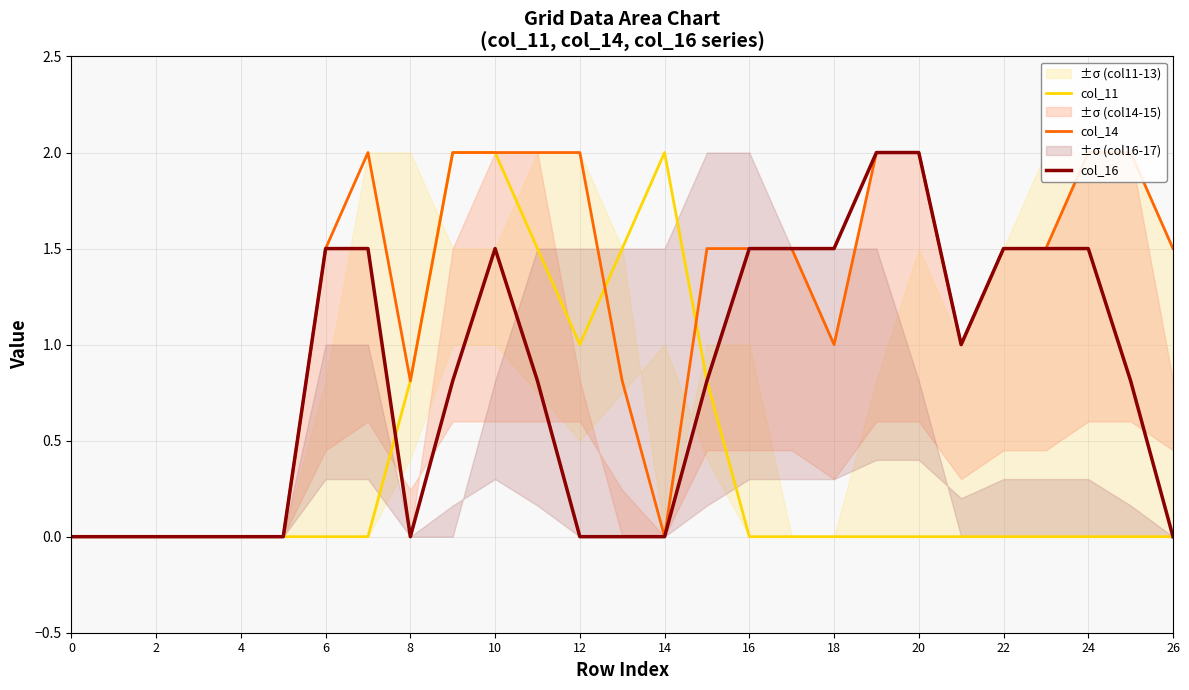

Which series has the largest range (max minus min)?

col_11